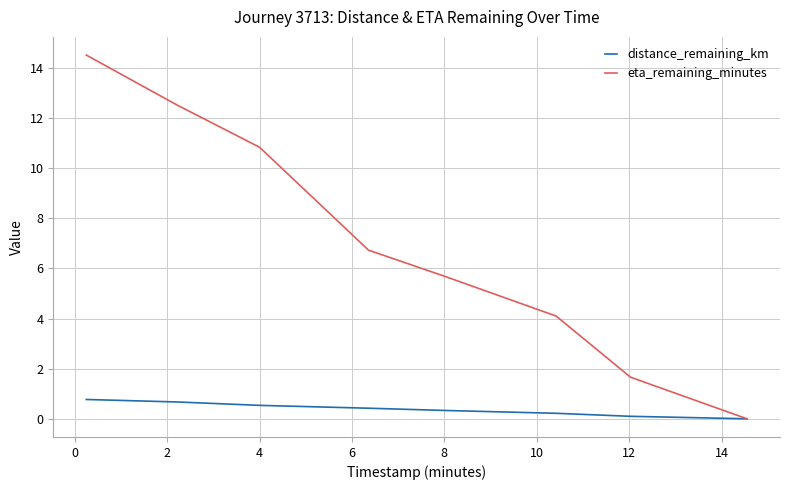

How many categories are shown in the chart?

8